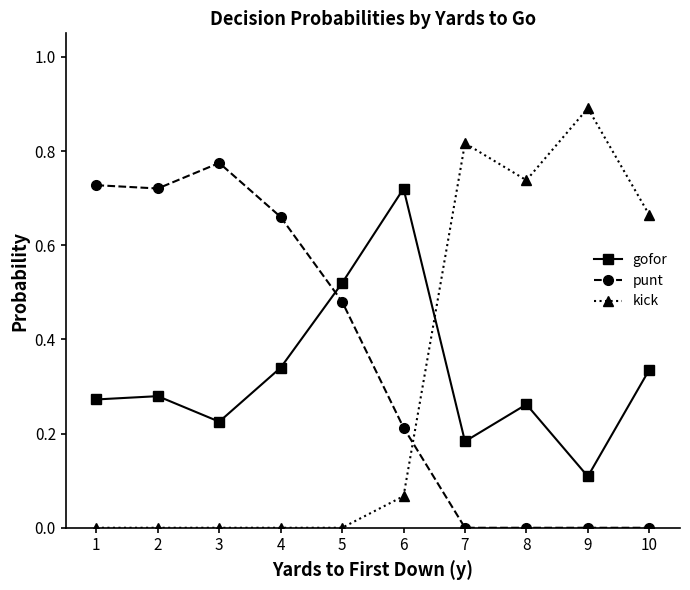

Which series has the widest spread of values?

kick